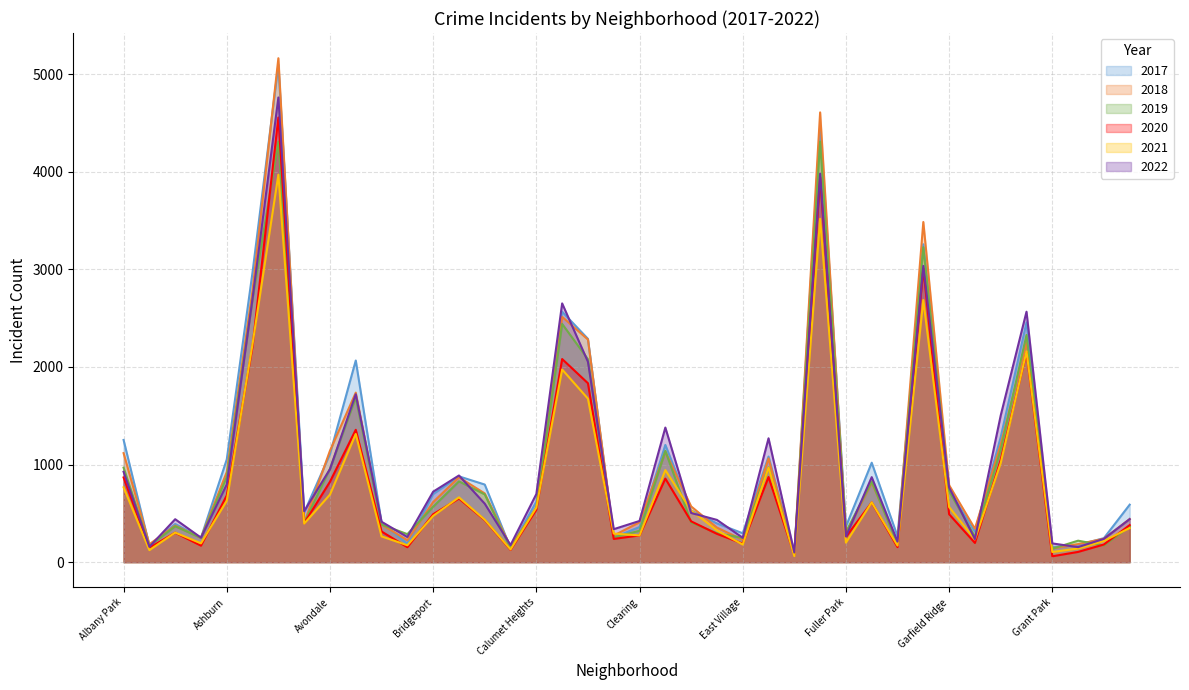

At how many categories does at least one series exceed 3447?

3